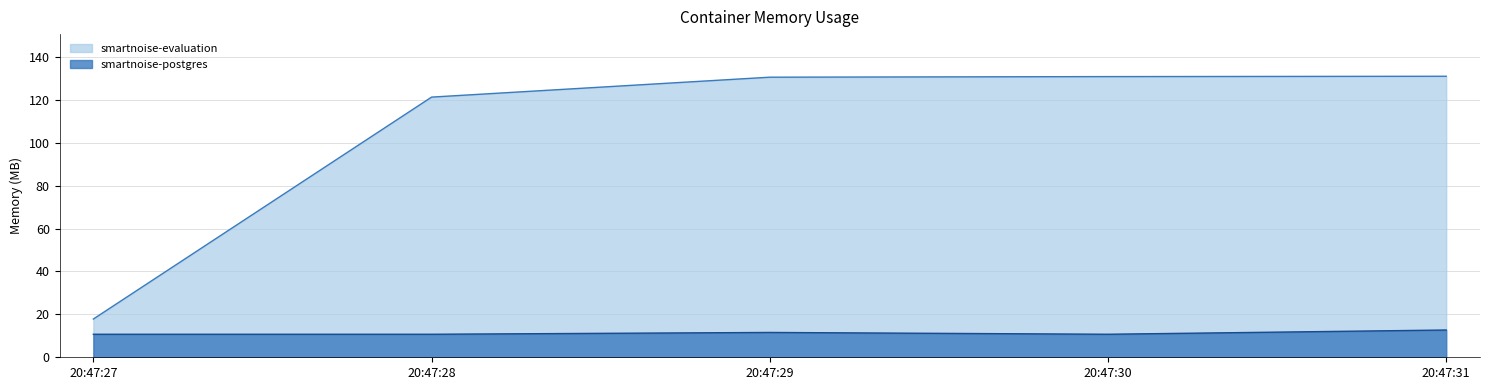

True or false: smartnoise-postgres and smartnoise-evaluation intersect in this chart.

False